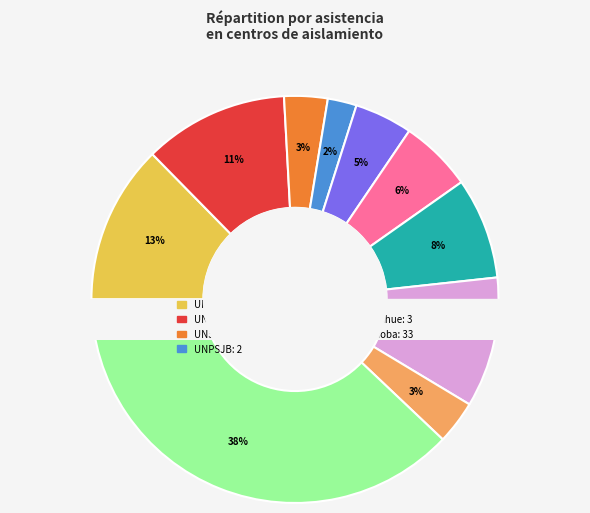

What is the ratio of the value at UNLaM to the value at UNER?

1.1